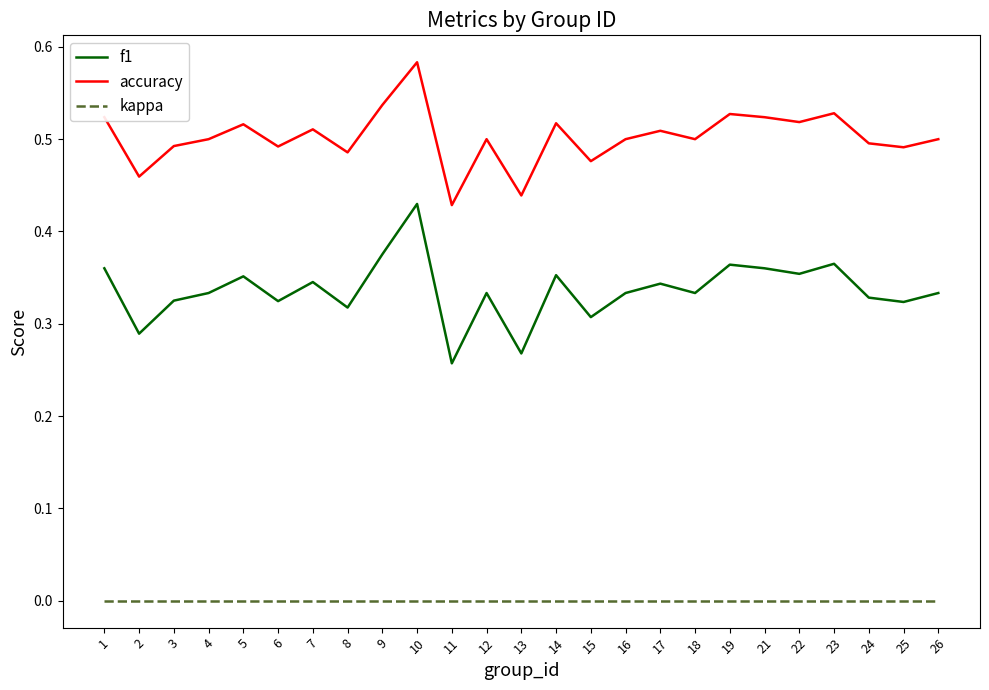

Rank the series at 25 from highest to lowest value.

accuracy, f1, kappa